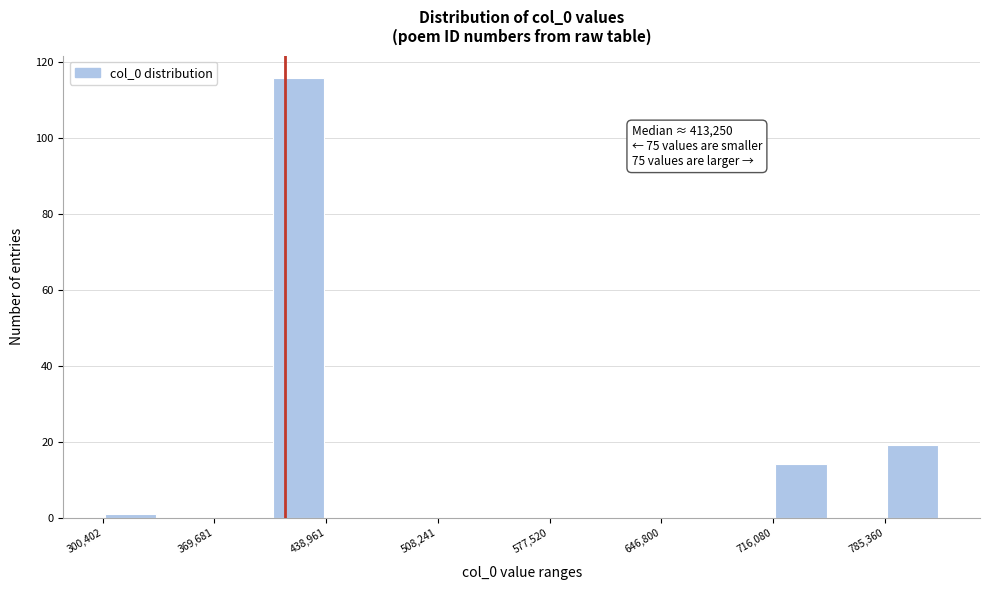

Around what value on the x-axis is the tallest bar? Give the approximate position of its centre, as read against the axis.

420000